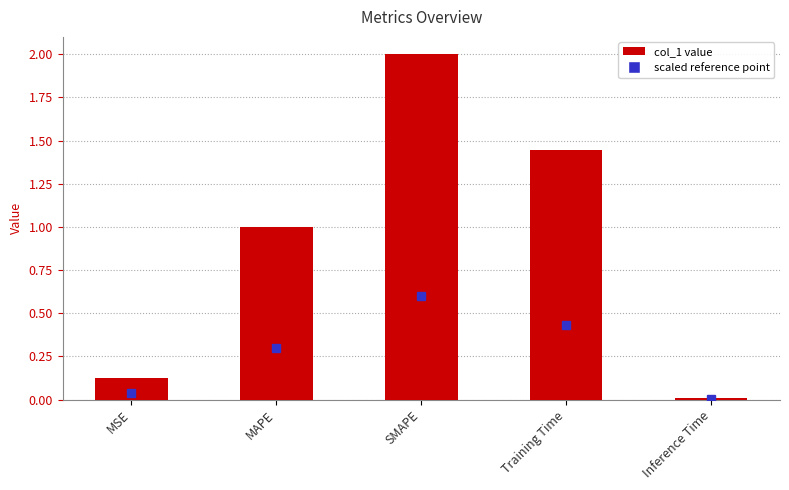

Between Training Time and MAPE, which is larger?

Training Time